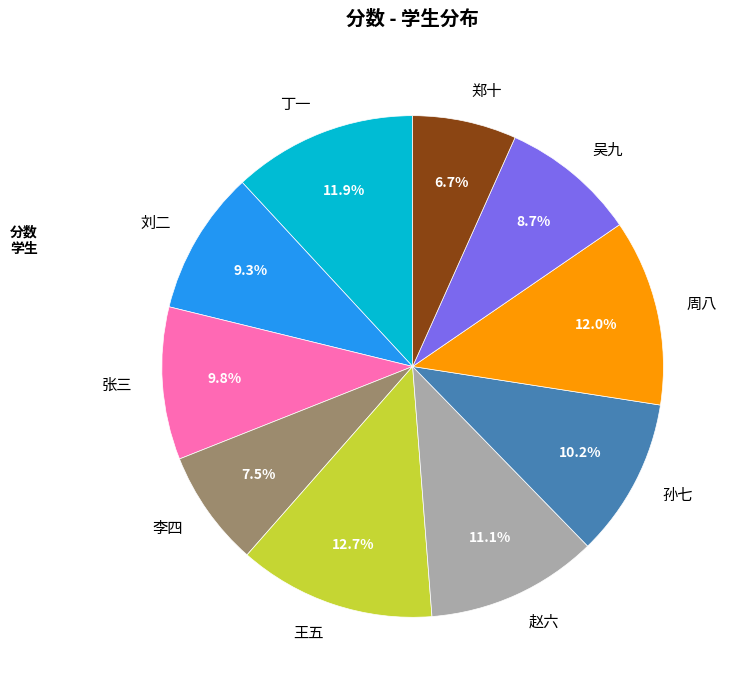

To the nearest percent, what is the difference between the 赵六 and 周八 slice percentages?

1%